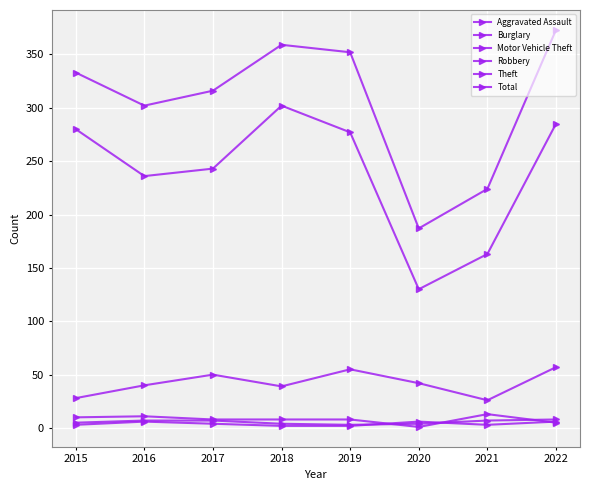

At 2018, list the series in order from largest to smallest.

Total, Theft, Motor Vehicle Theft, Burglary, Aggravated Assault, Robbery